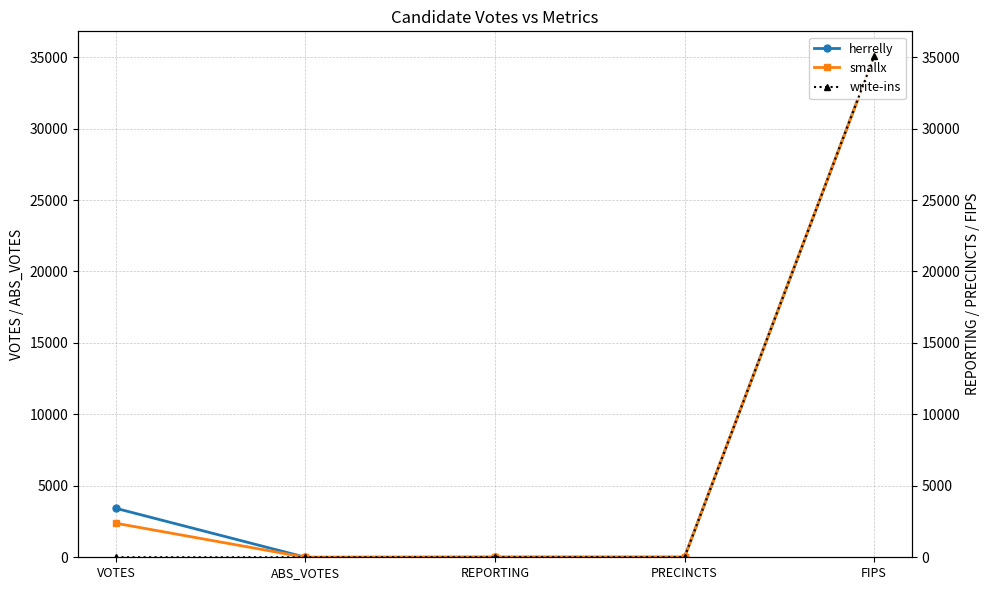

How many data points in write-ins are above 10?

1